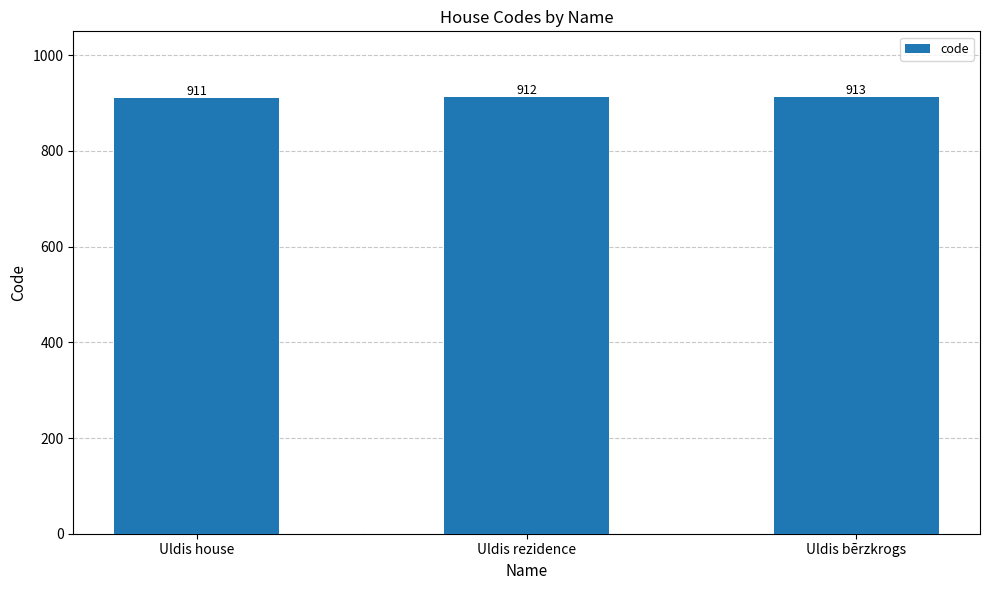

True or false: the data shows 913 at Uldis bērzkrogs.

True